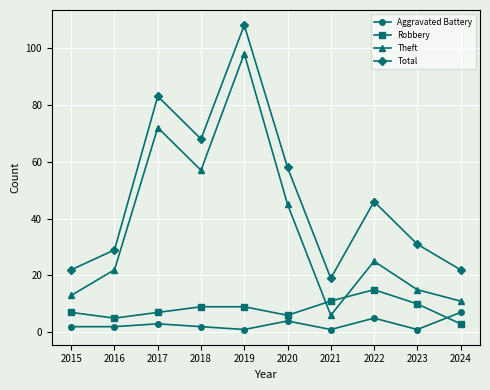

Reading left to right, list all the values displayed in this chart.

Aggravated Battery: 2	2	3	2	1	4	1	5	1	7
Robbery: 7	5	7	9	9	6	11	15	10	3
Theft: 13	22	72	57	98	45	6	25	15	11
Total: 22	29	83	68	108	58	19	46	31	22